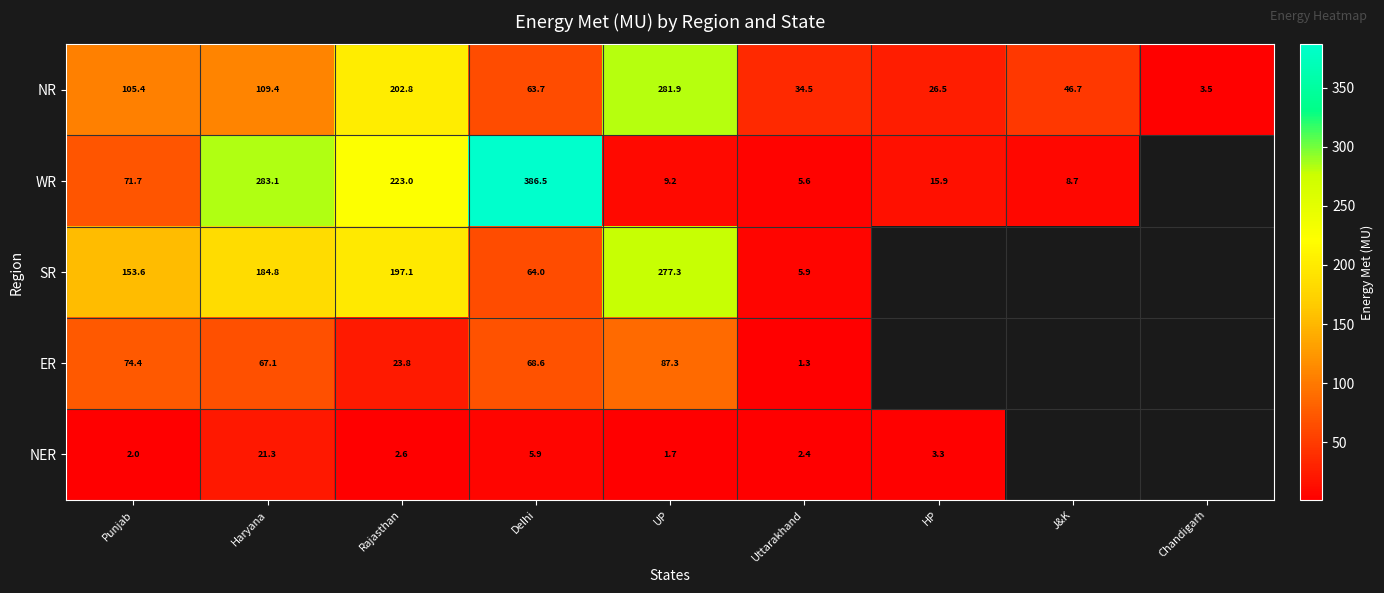

What is the spread (max minus min) of values at Delhi?

380.6